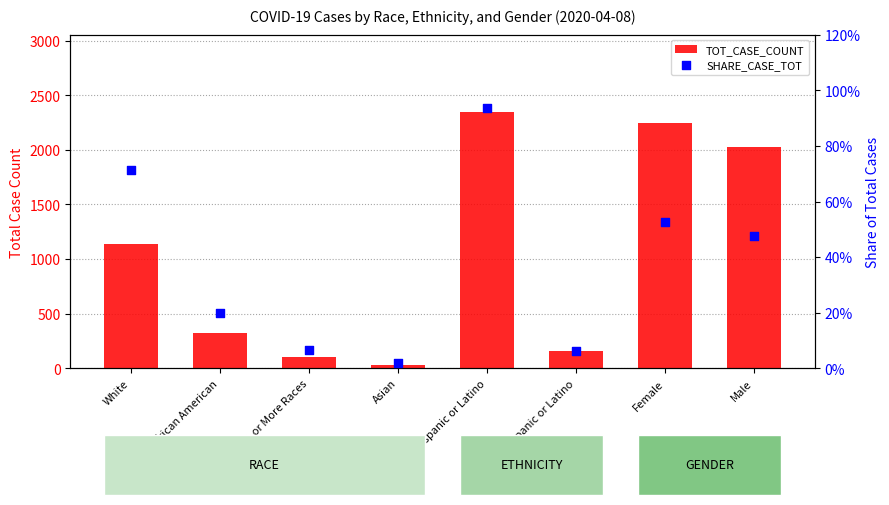

At how many categories does at least one series exceed 1831?

3